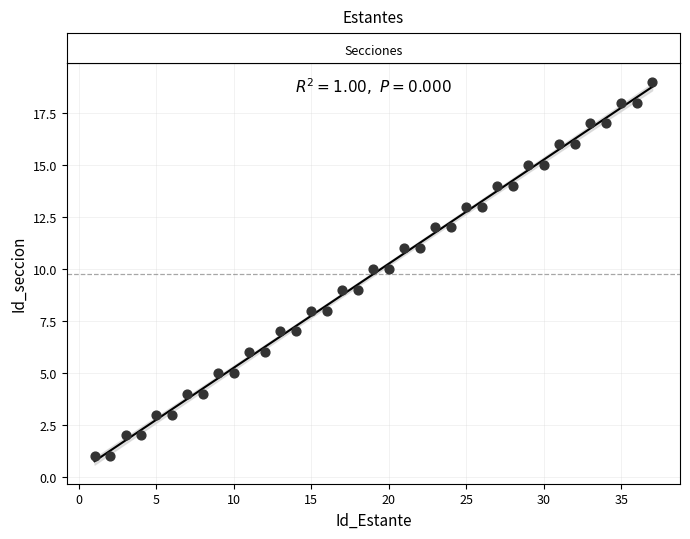

What is the range of X values (max minus min)?

36